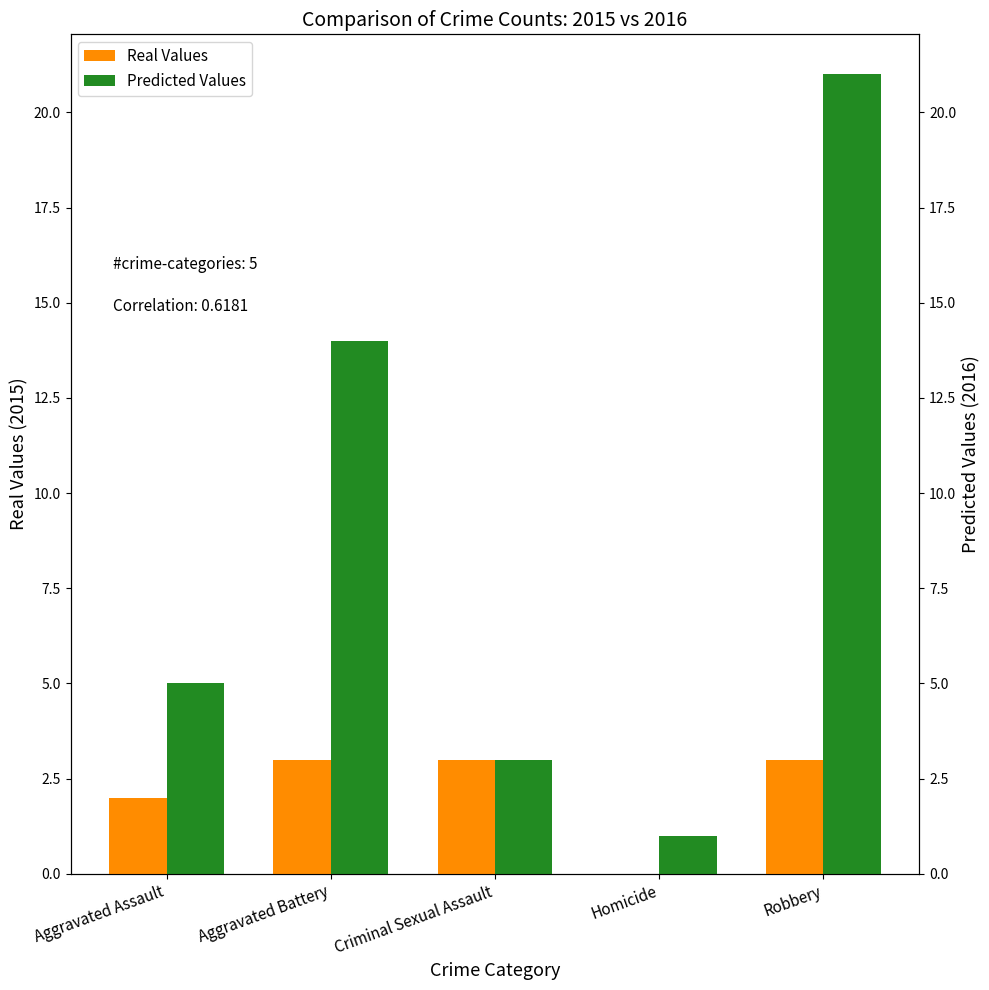

What is the difference between the maximum and minimum values in the Real Values series?

3